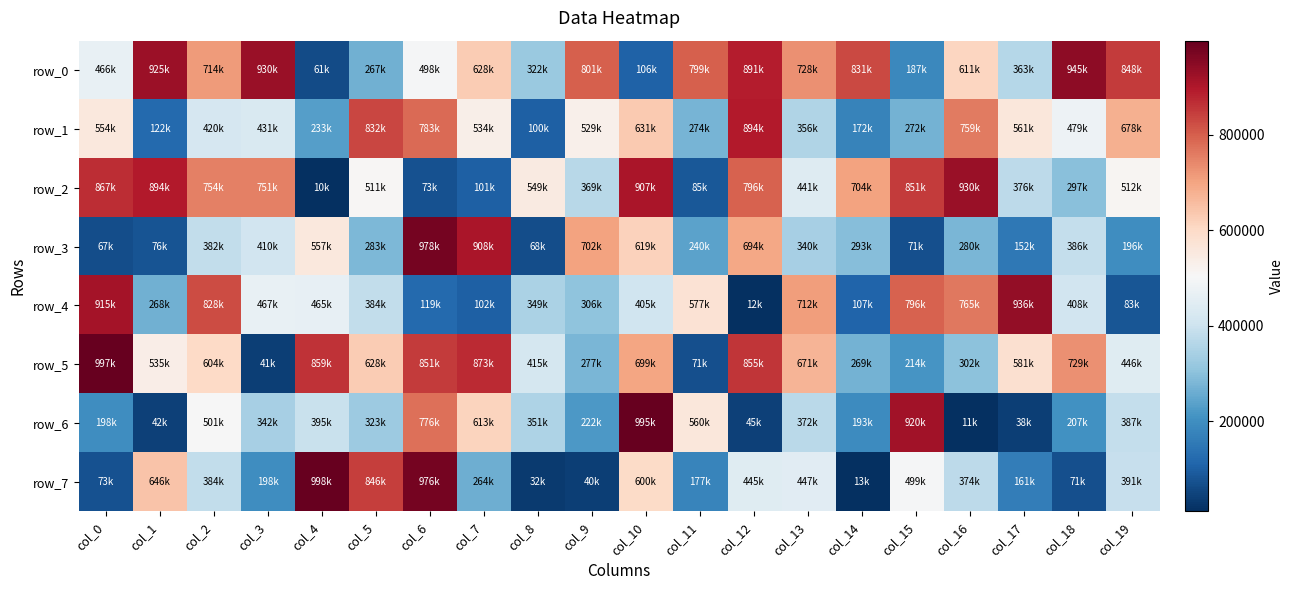

How many data points in row_2 are less than 548633?

10